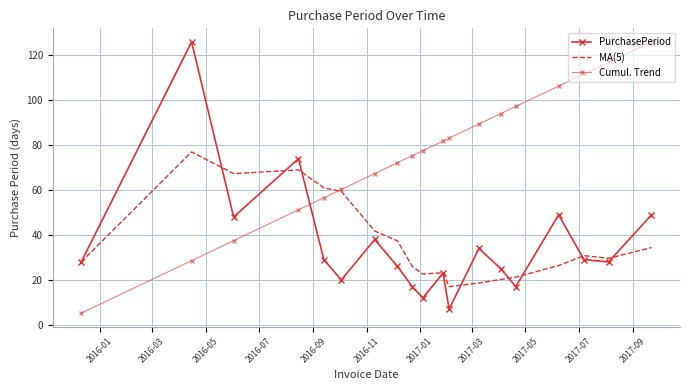

What is the value of the Cumul. Trend point at the 13th from the left?

89.4